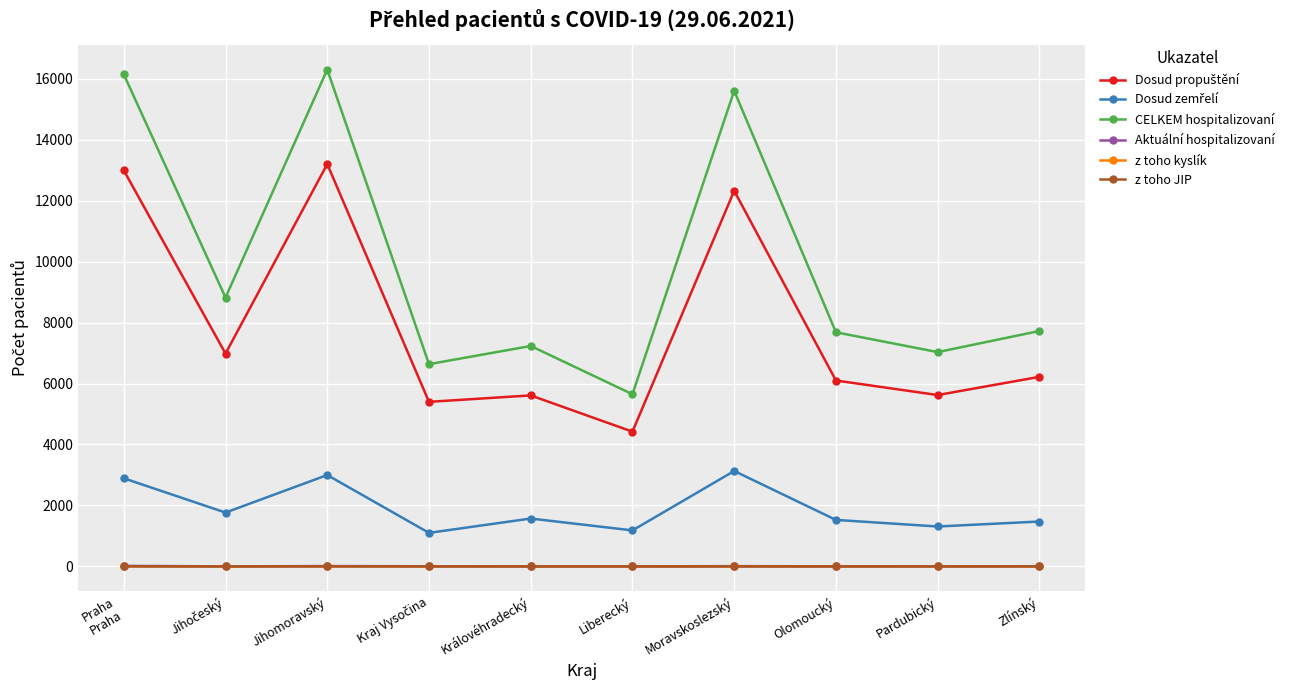

At which label does CELKEM hospitalizovaní first exceed 7723?

Praha
Praha